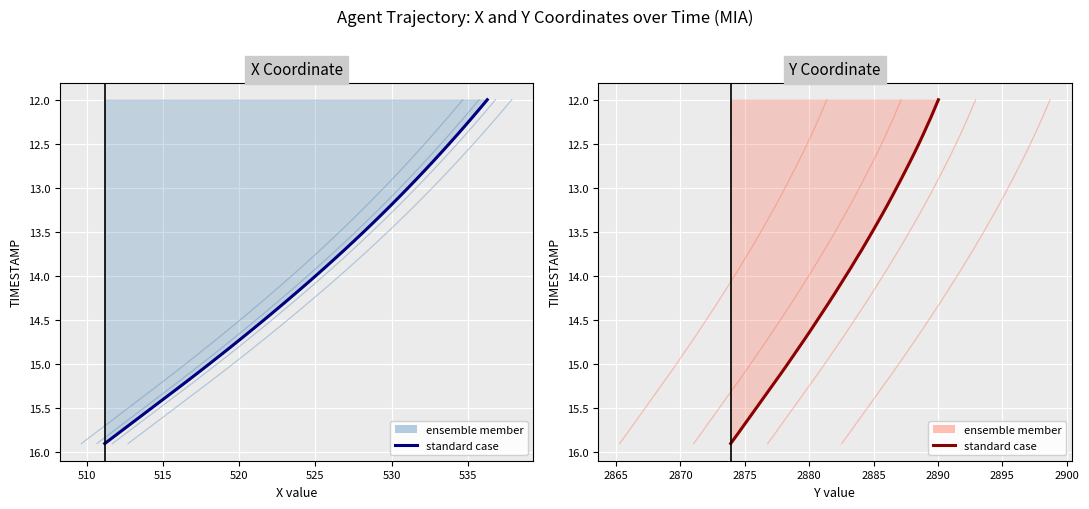

What is the total value across all series at 510?

24.2